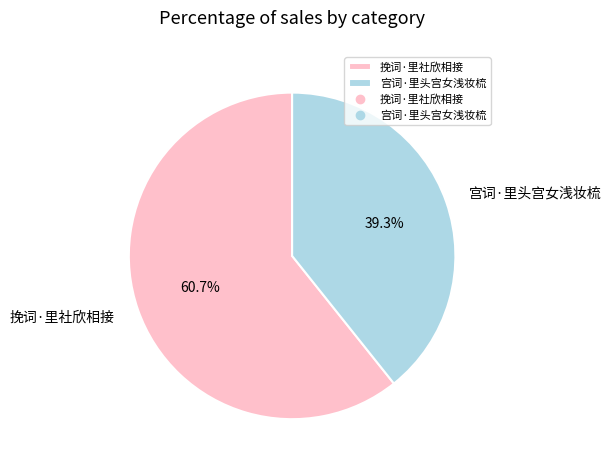

To the nearest percent, what percentage of the pie is 宫词·里头宫女浅妆梳?

39%